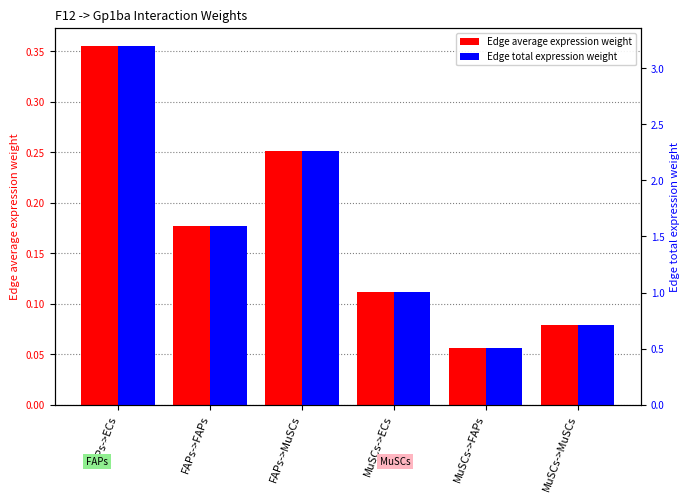

What is the difference between the highest and lowest values at FAPs->ECs?

2.8